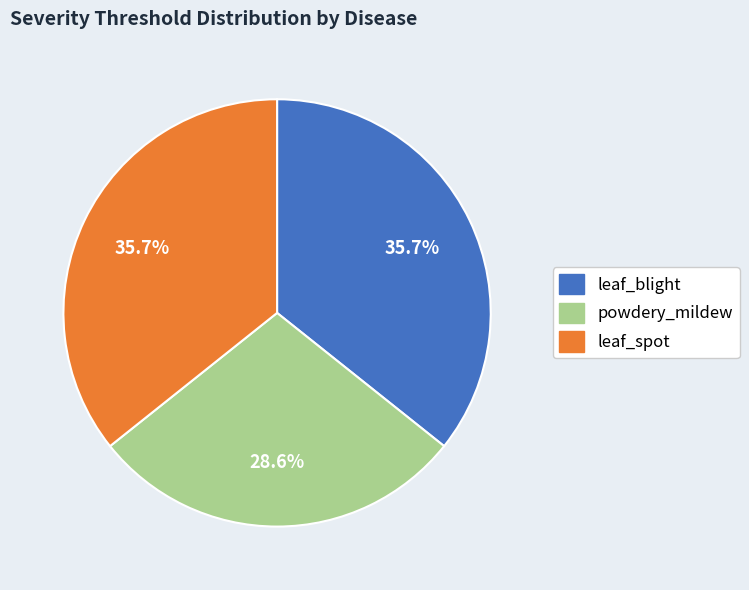

Does any single category account for the majority?

No